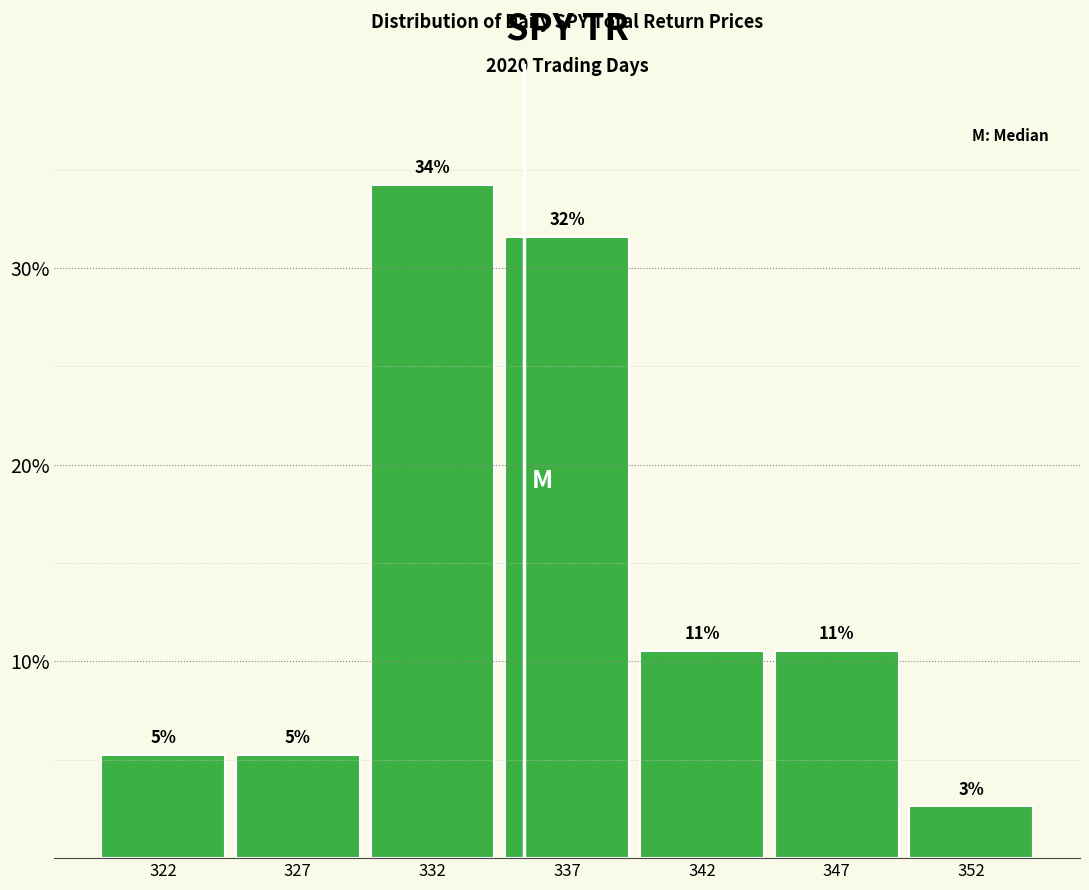

How many bars are there in total?

7